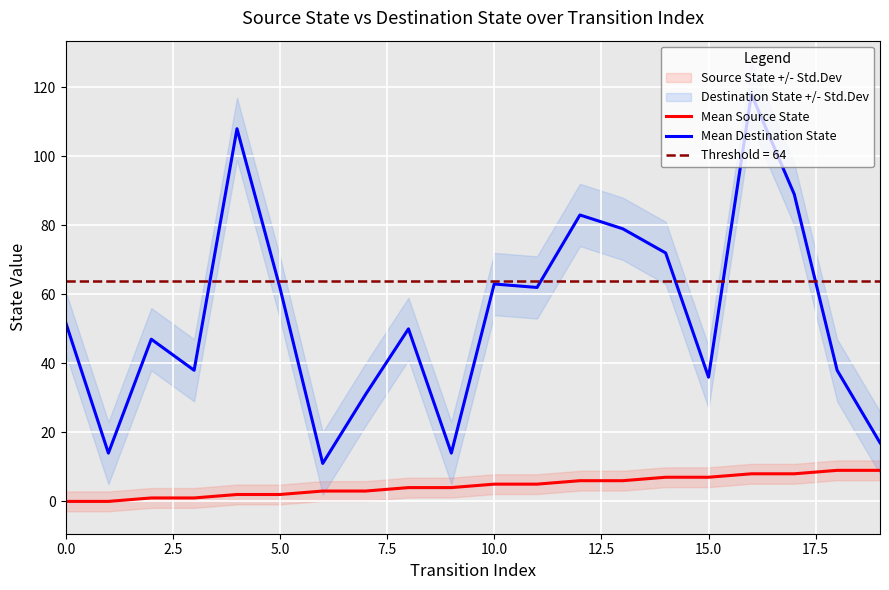

What is the sum of all Mean Destination State values?

1084